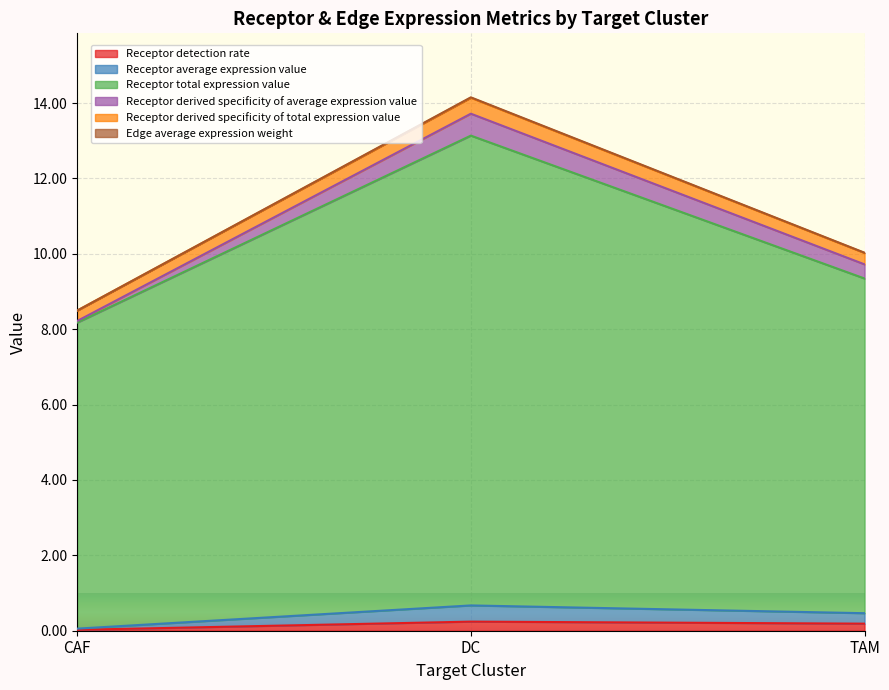

What is the sum of the Receptor detection rate values at DC and CAF?

0.3